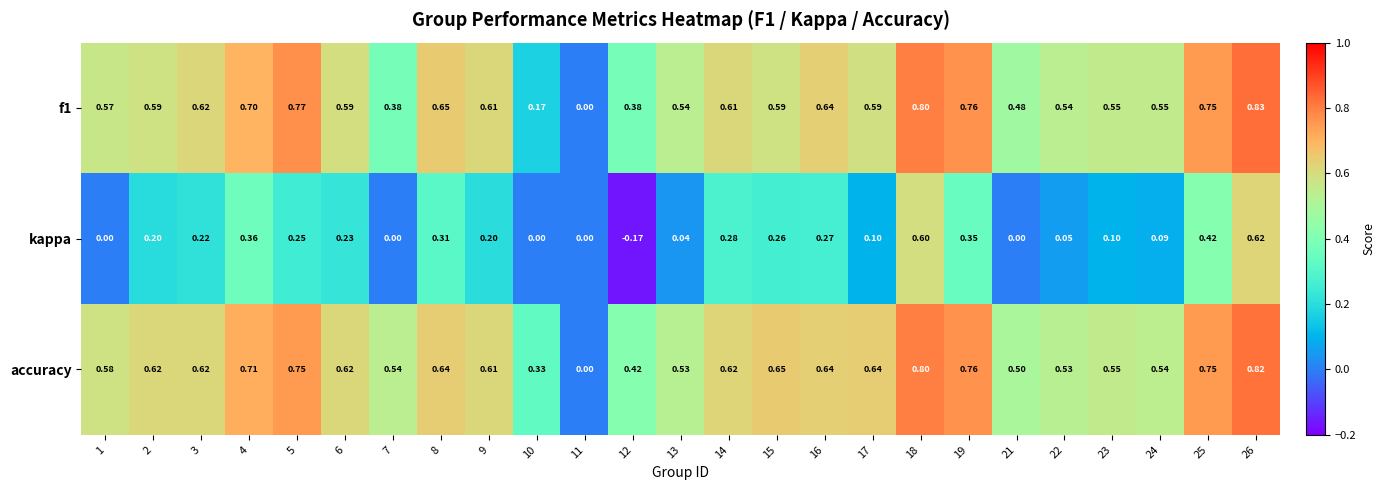

Which series changed the most between 5 and 19?

kappa